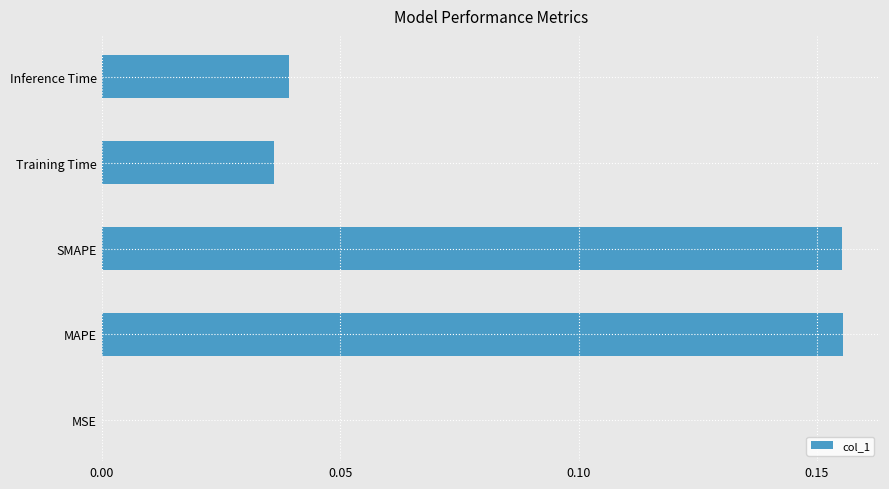

What is the sum of all values?

0.4